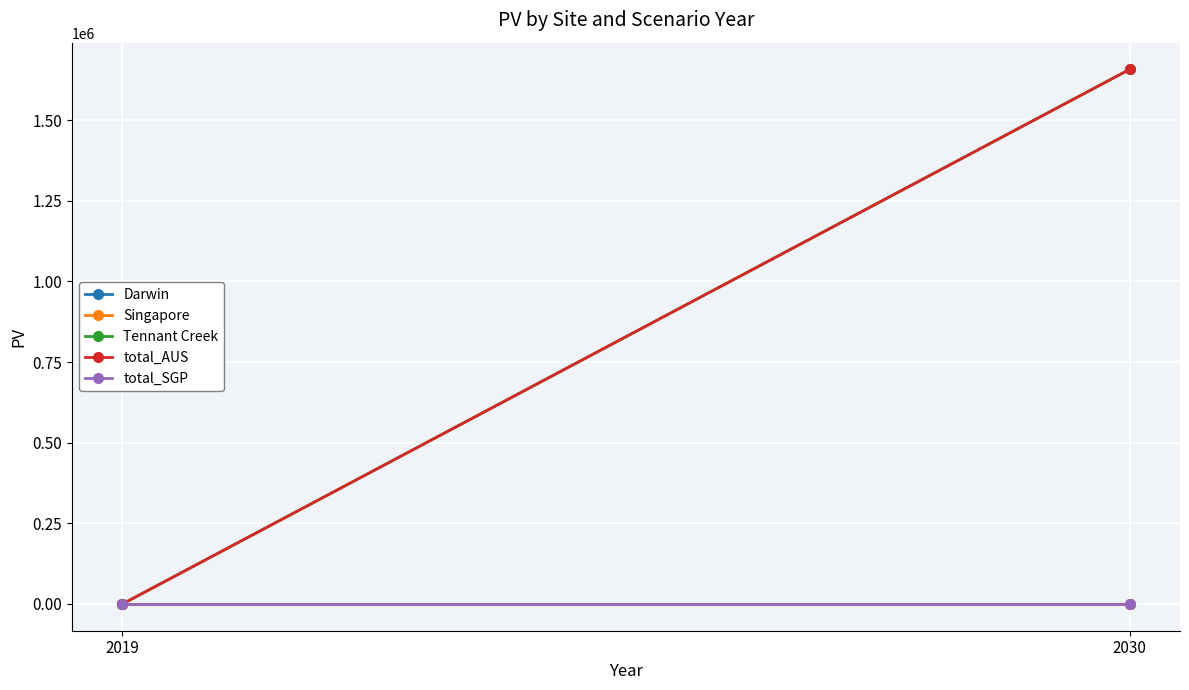

Which series has the largest total across all categories?

Tennant Creek